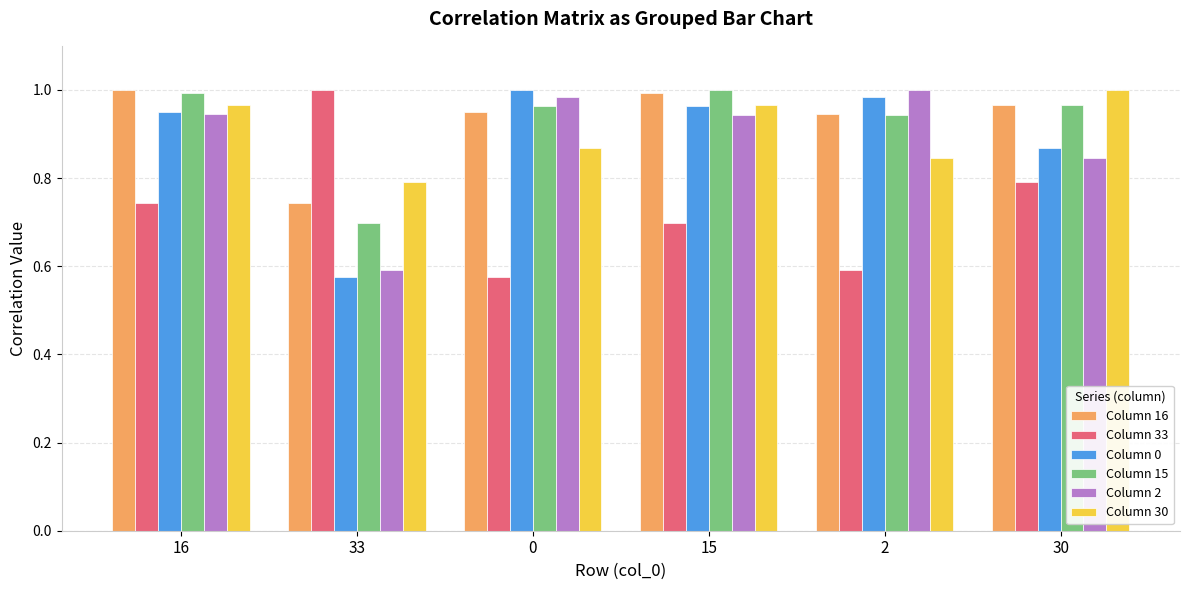

True or false: Column 16 has a value of 1.6 at 2.

False